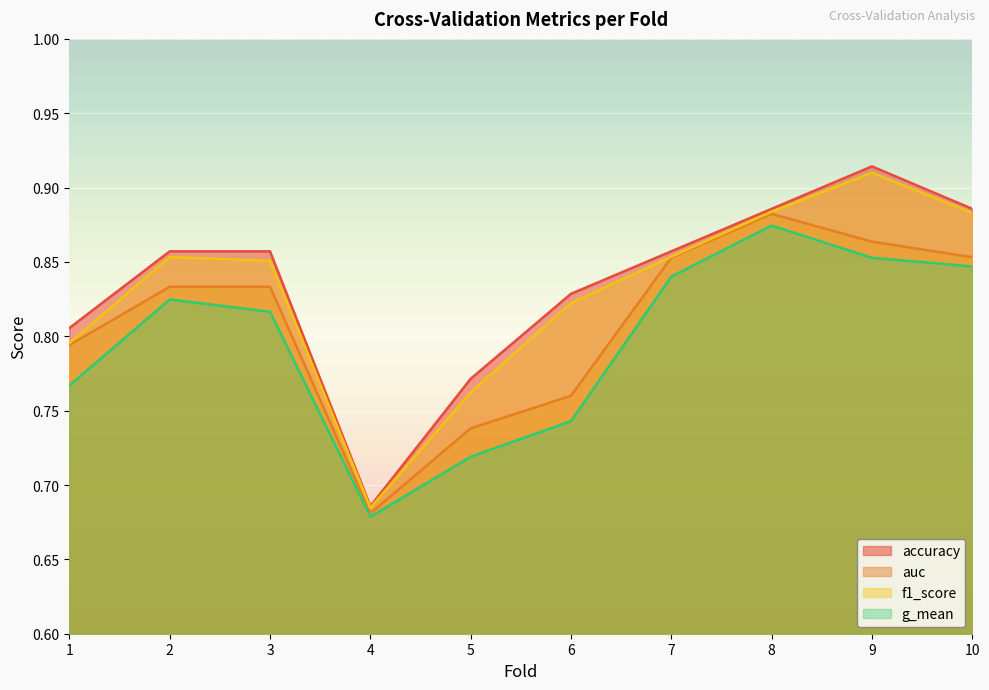

True or false: g_mean and auc intersect in this chart.

False